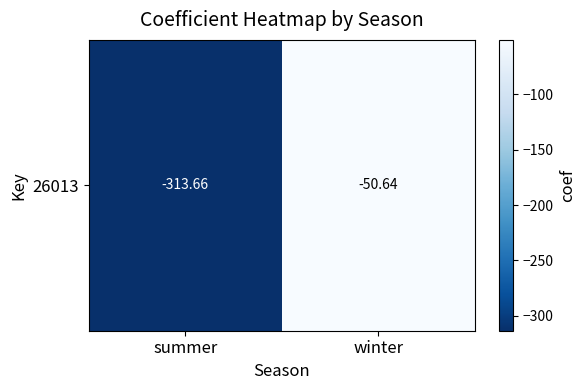

At which label is the value closest to -182?

winter